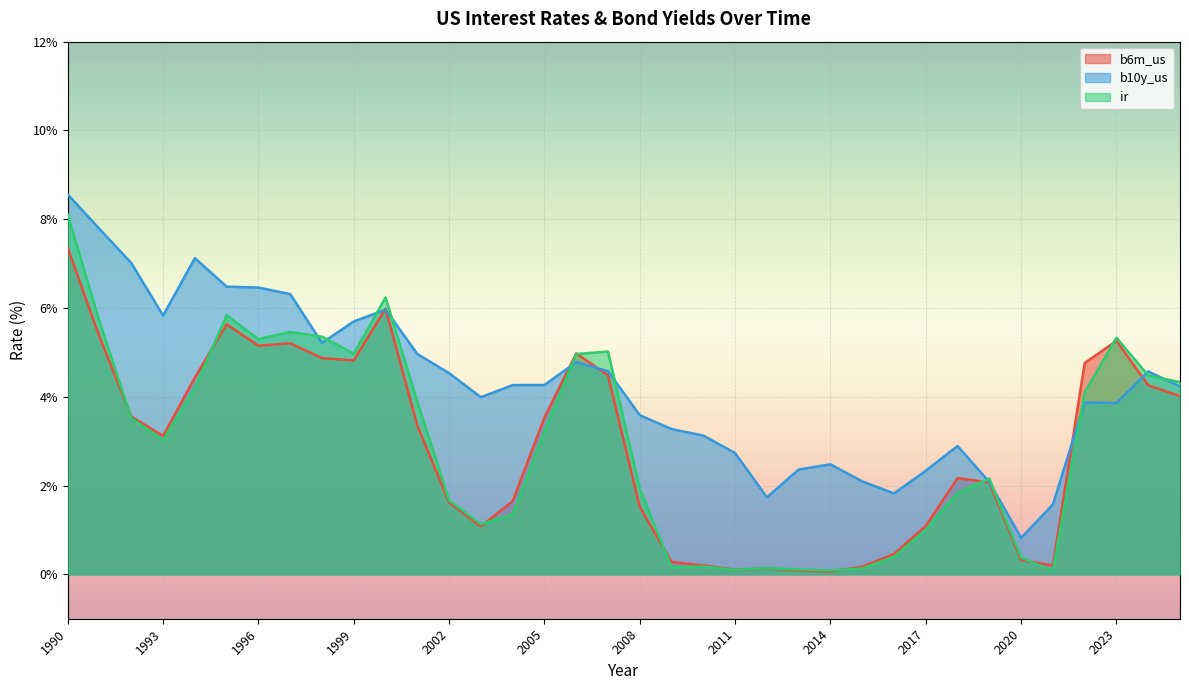

What is the smallest value displayed?

0.1